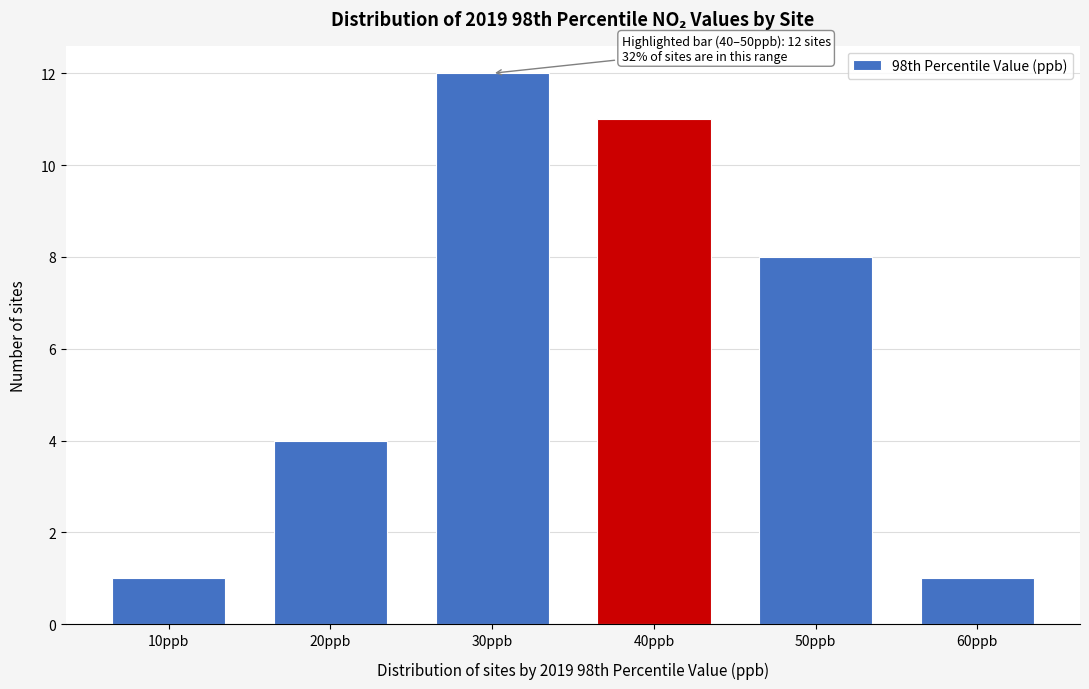

Reading left to right, list all the values displayed in this chart.

10ppb=1	20ppb=4	30ppb=12	40ppb=11	50ppb=8	60ppb=1